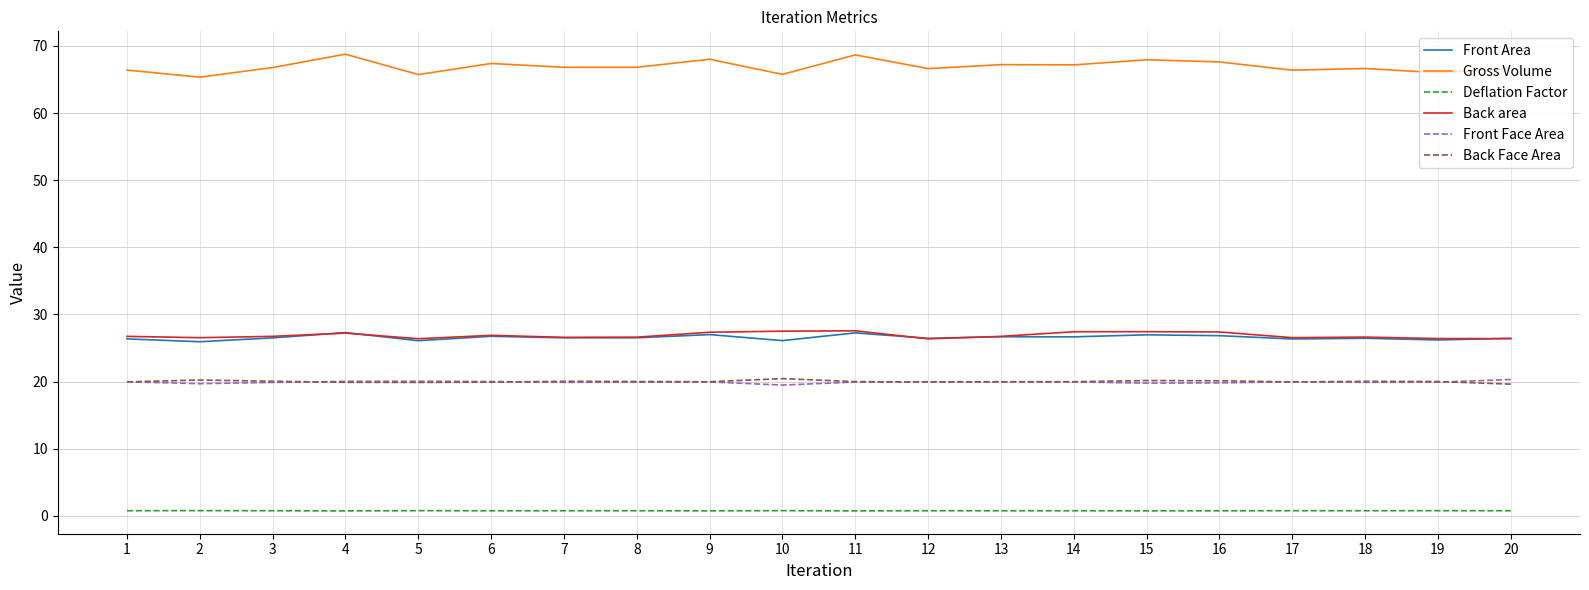

Is the value of Deflation Factor at 19 greater than the value of Front Face Area at 5?

No